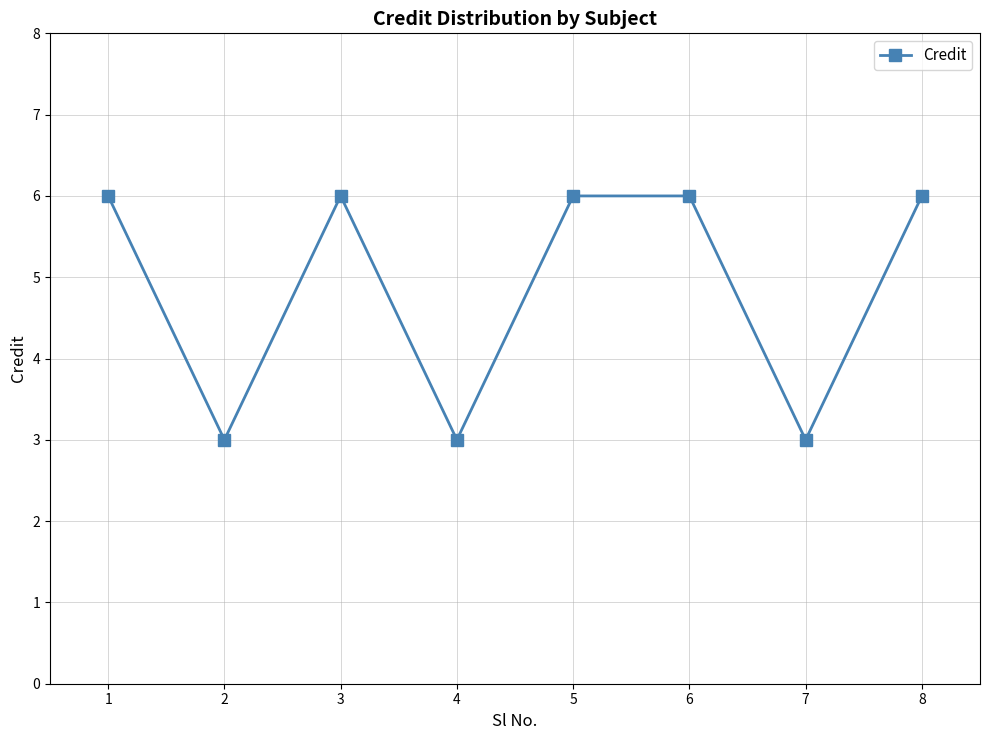

Reading left to right, list all the values displayed in this chart.

1=6	2=3	3=6	4=3	5=6	6=6	7=3	8=6